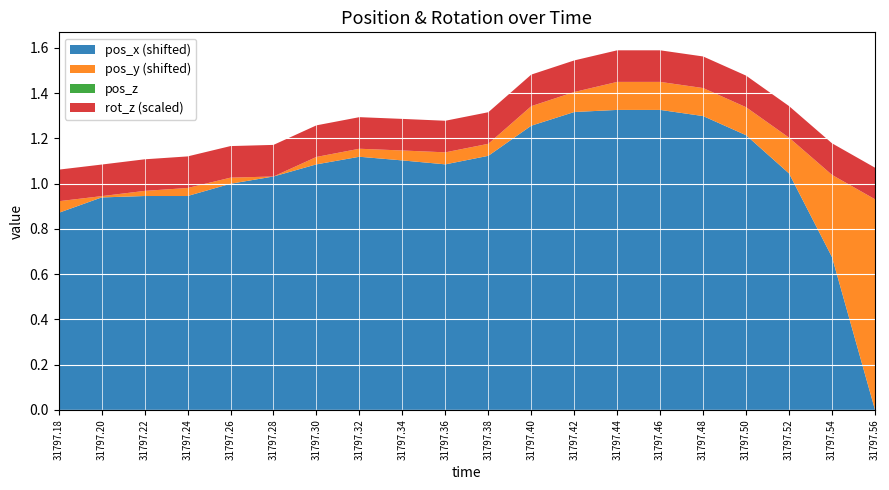

At which label does pos_x (shifted) reach its minimum?

31797.56